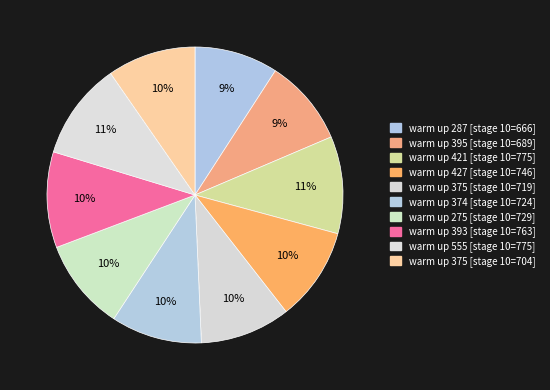

How many segments does this pie chart have?

10